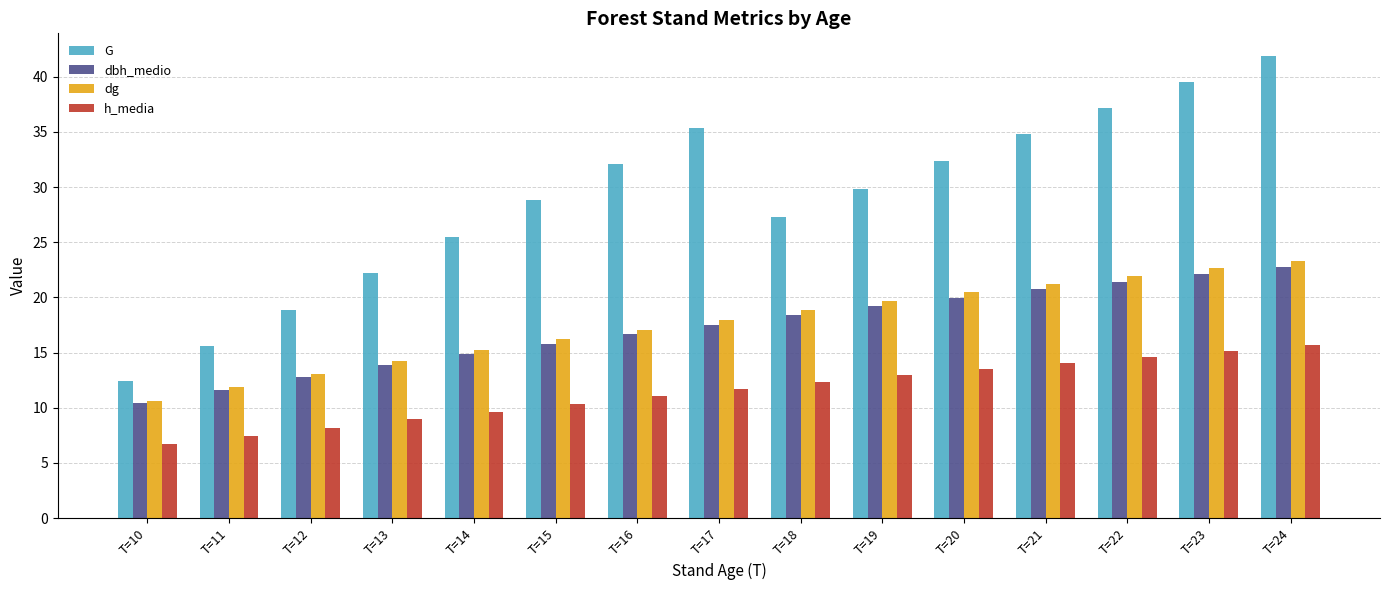

The G series shows 5.1 at T=13. True or false?

False